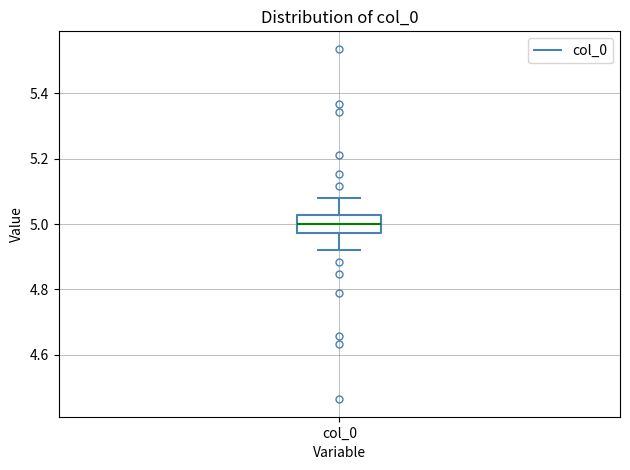

Read this box plot against the y-axis: the position of the median line, the range covered by the box, and the ends of both whiskers. The values are not printed on the chart, so give them approximately, as read against the axis.

median 5.00, box 4.98 to 5.02, whiskers 4.92 to 5.08